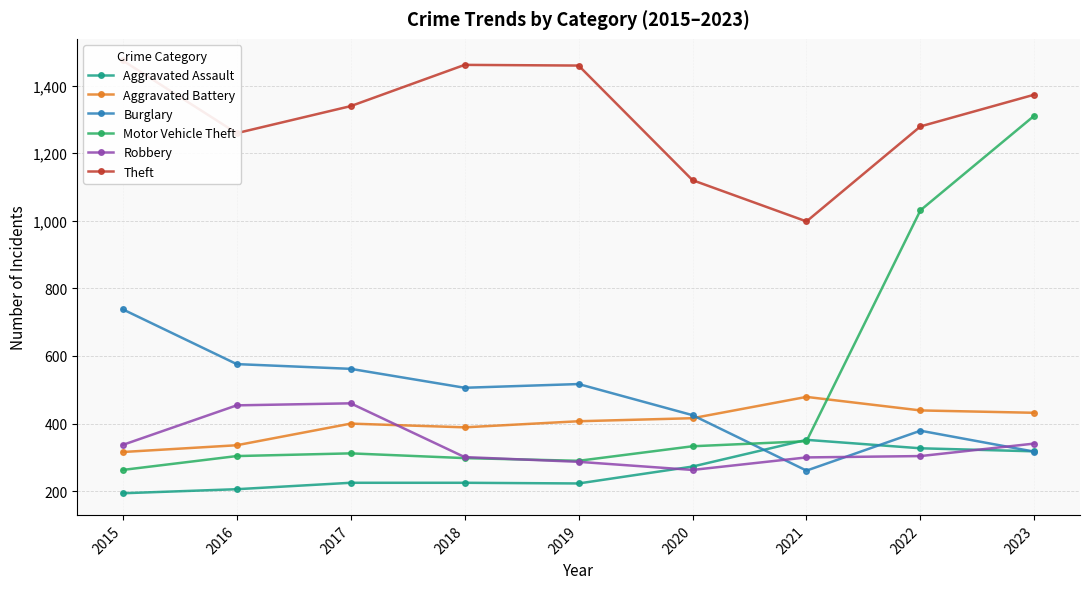

At how many categories does at least one series exceed 236?

9